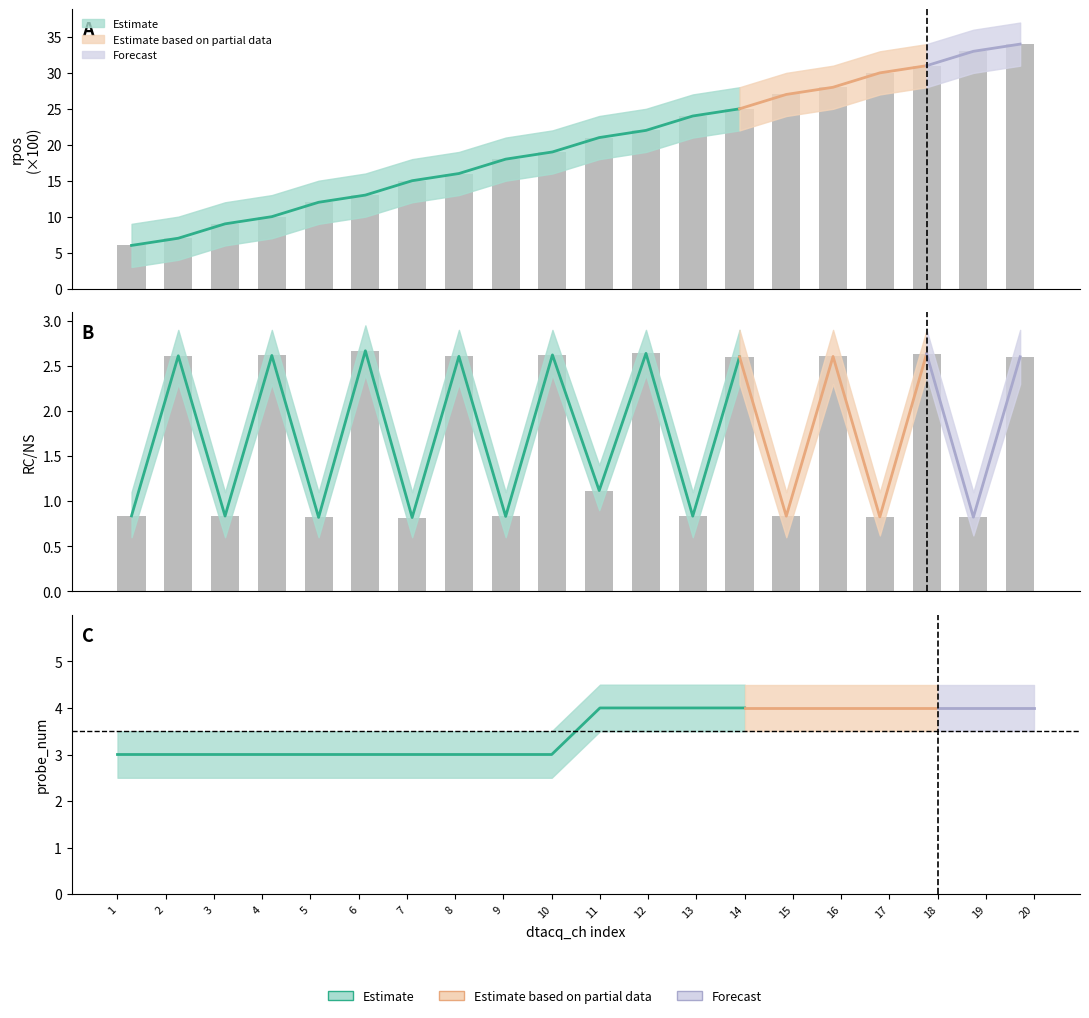

What is the maximum value for rpos?

34.0